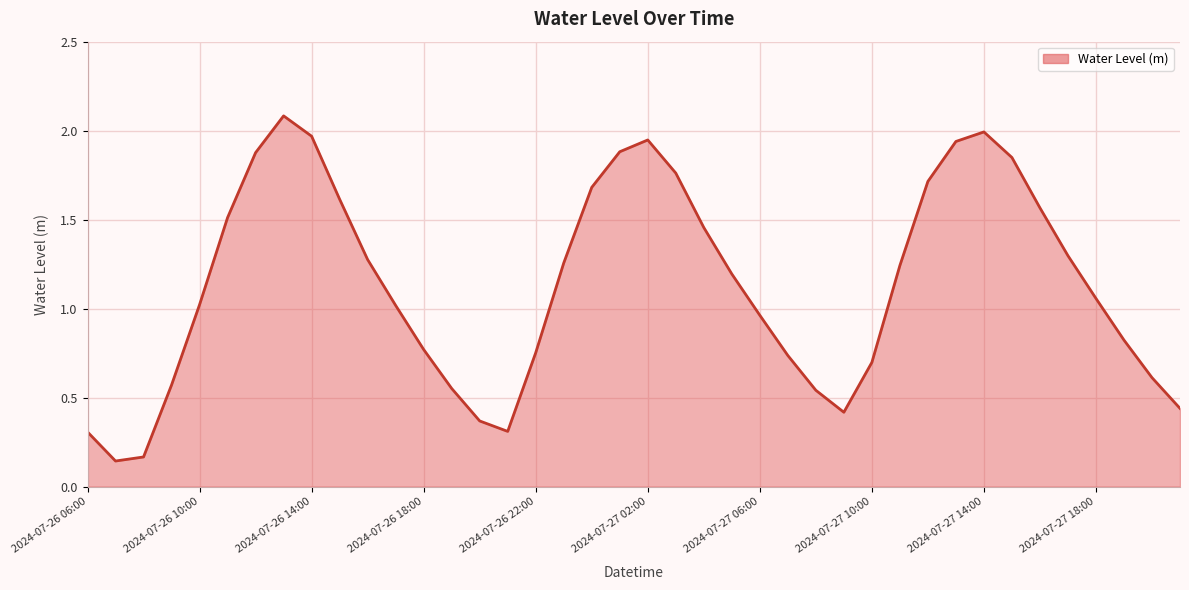

The chart shows a value of 1.3 at 17. True or false?

True